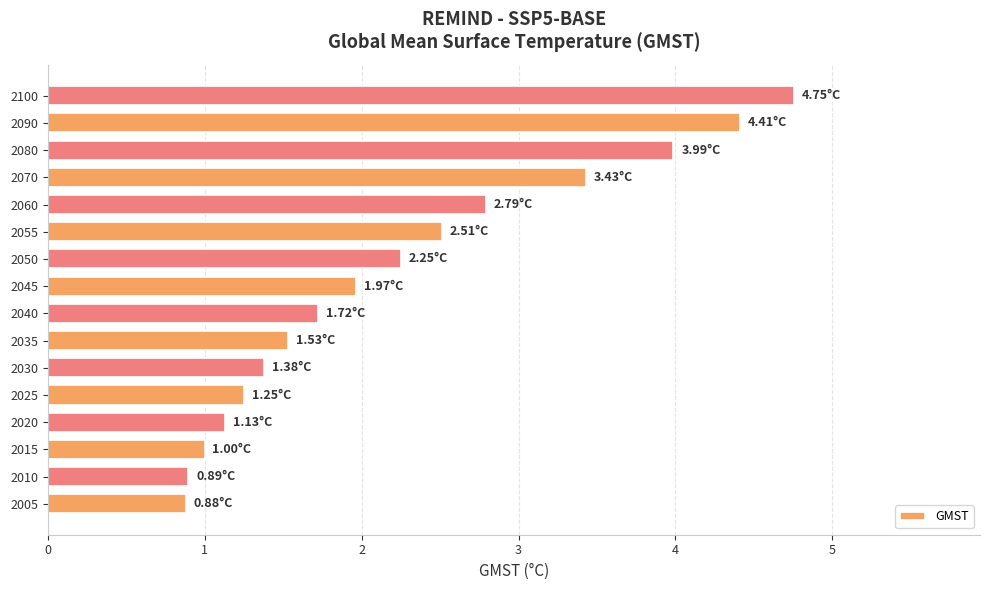

Between 2010 and 2035, which is larger?

2035